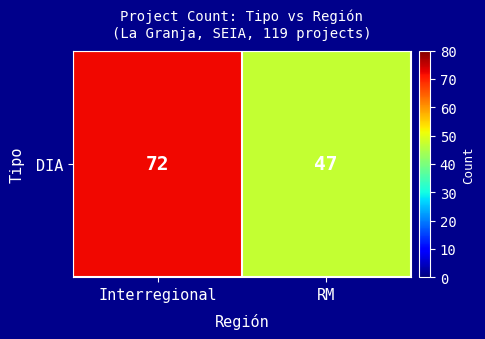

True or false: the data shows 82 at RM.

False